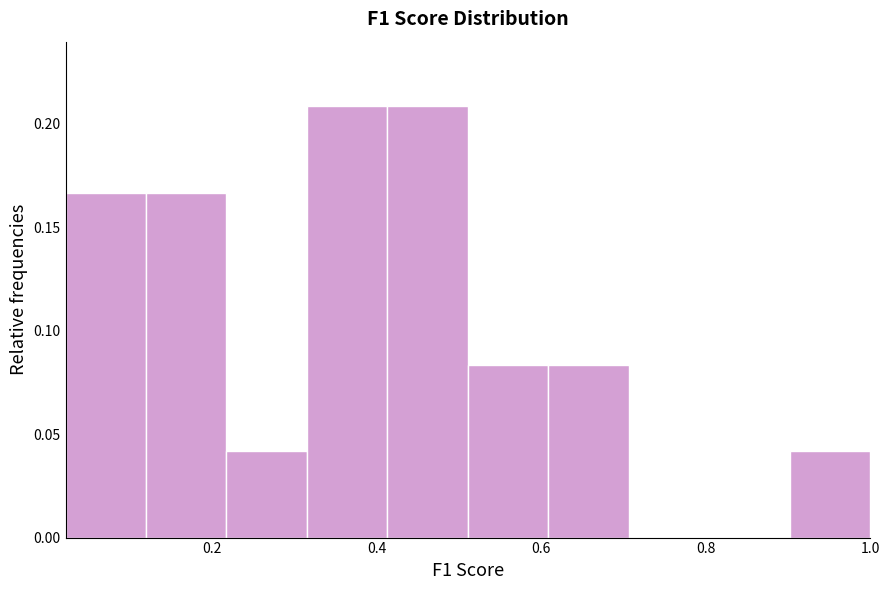

Reading left to right, list every bar in this chart as the range it spans on the x-axis followed by its height. Neither the bar edges nor the heights are printed on the chart, so give them approximately, as read against the axes.

0.02 to 0.12: 0.165
0.12 to 0.22: 0.165
0.22 to 0.32: 0.040
0.32 to 0.42: 0.210
0.42 to 0.52: 0.210
0.52 to 0.60: 0.085
0.60 to 0.70: 0.085
0.70 to 0.80: 0
0.80 to 0.90: 0
0.90 to 1.00: 0.040